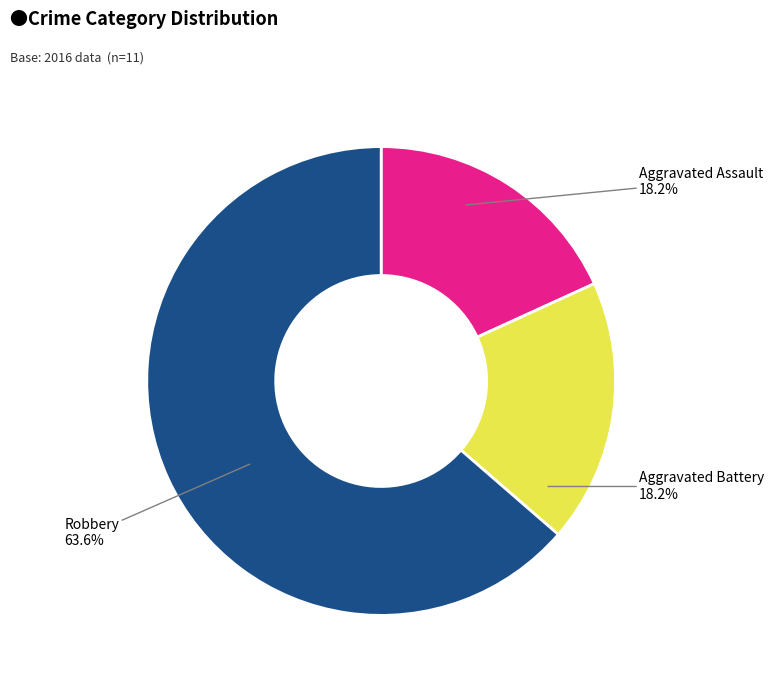

To the nearest percent, what is the difference between the largest and smallest slice percentages?

45%